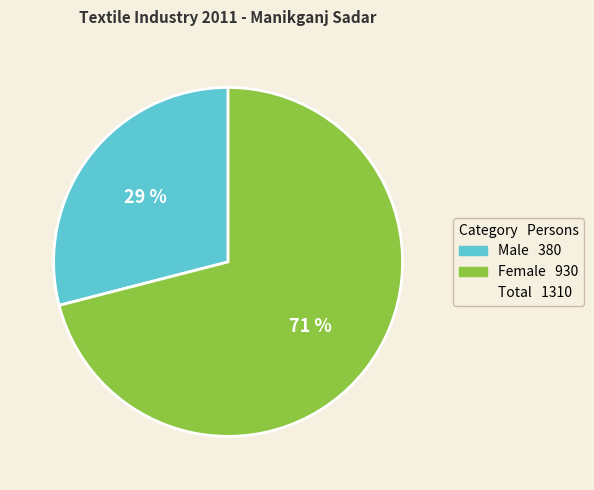

To the nearest percent, what is the difference between the largest and smallest slice percentages?

42%